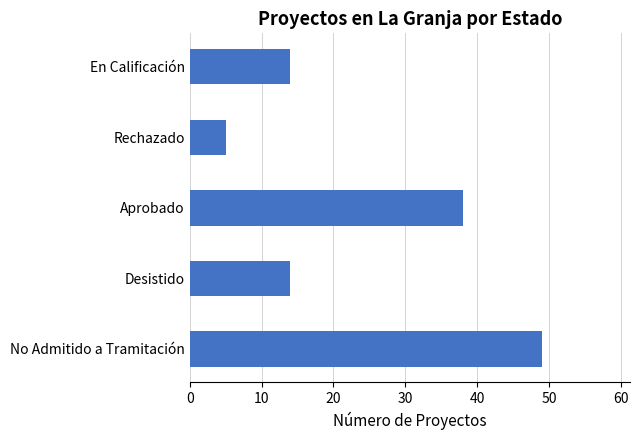

What value does the data have at No Admitido a Tramitación?

49